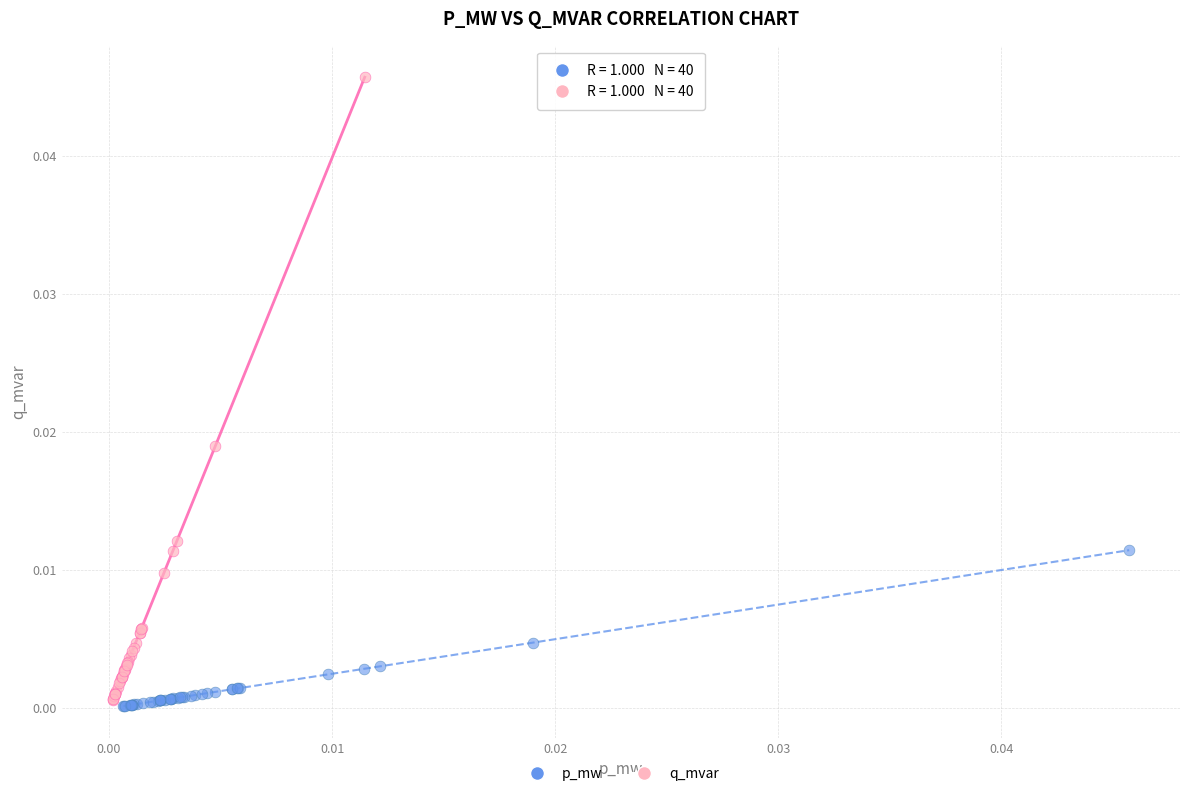

Which series has the largest Y range (max minus min)?

q_mvar